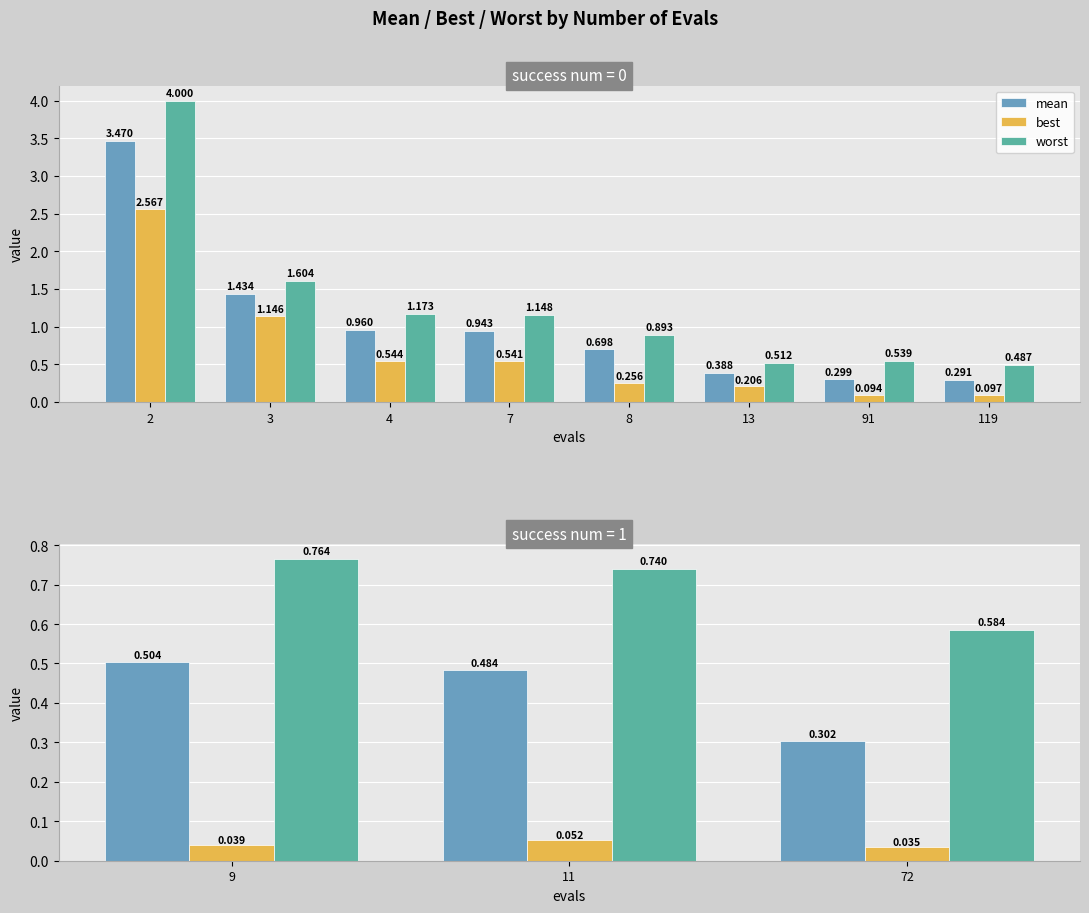

Is the value of best at 11 greater than the value of worst at 11?

No